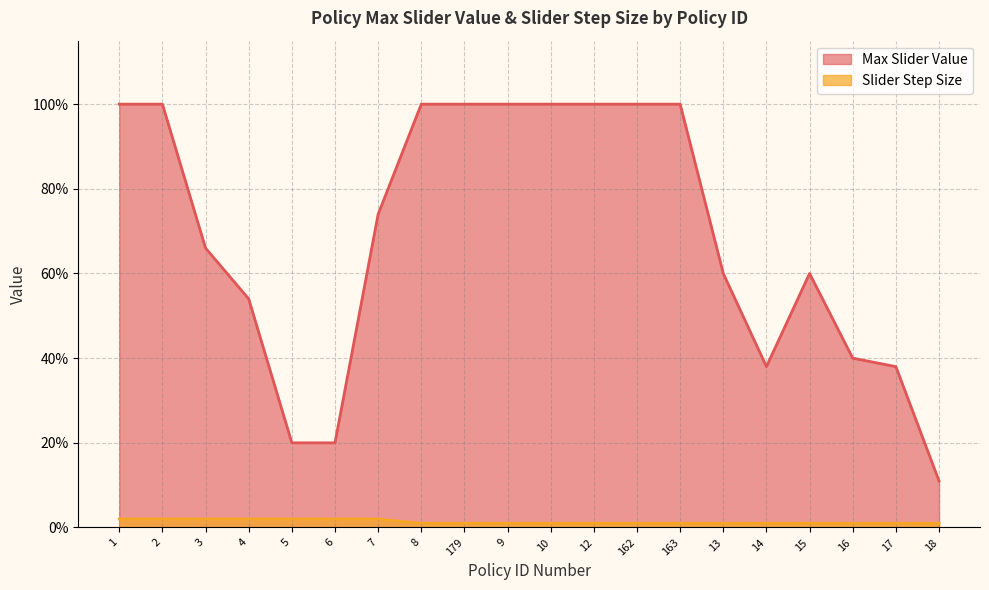

What is the difference between the Max Slider Value values at 7 and 8?

0.3